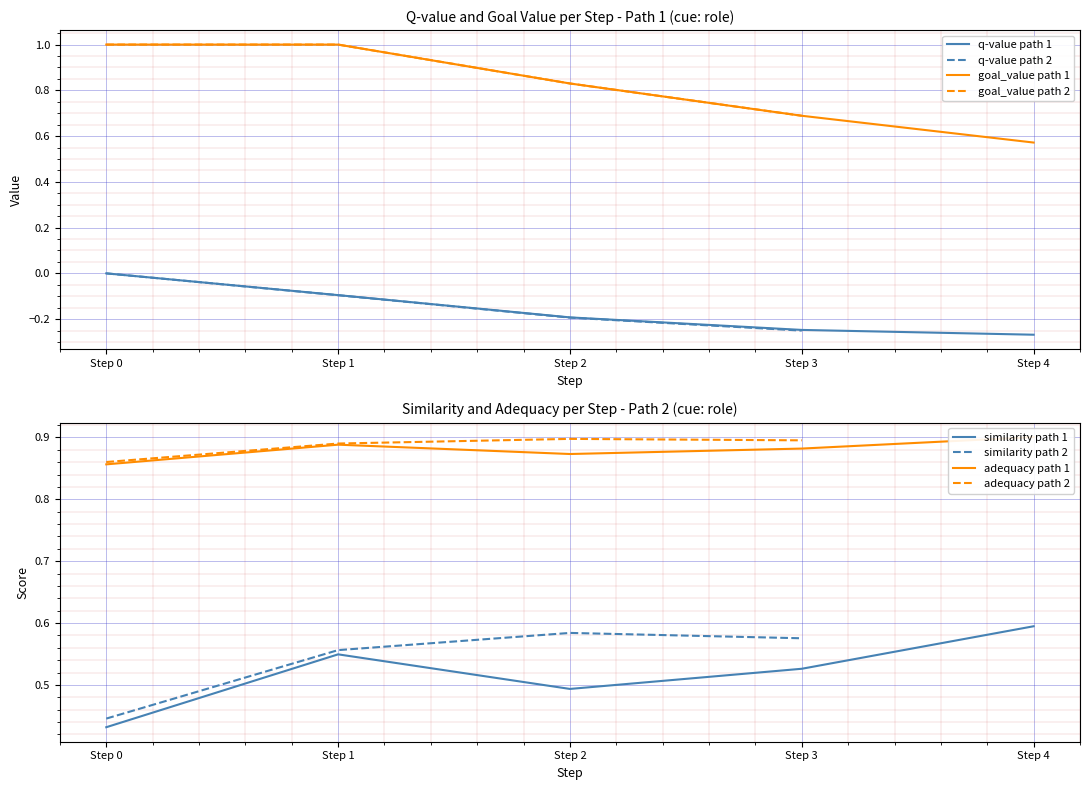

Is it true that adequacy equals 0.6 at step 1?

False